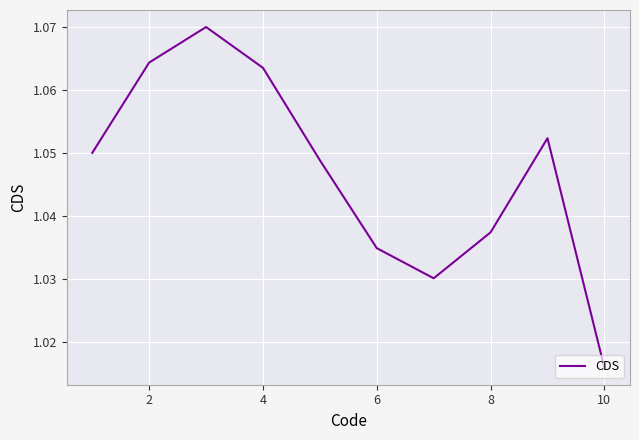

Reading left to right, what are all the values shown in this chart?

1.1	1.1	1.1	1.1	1.0	1.0	1.0	1.0	1.1	1.0